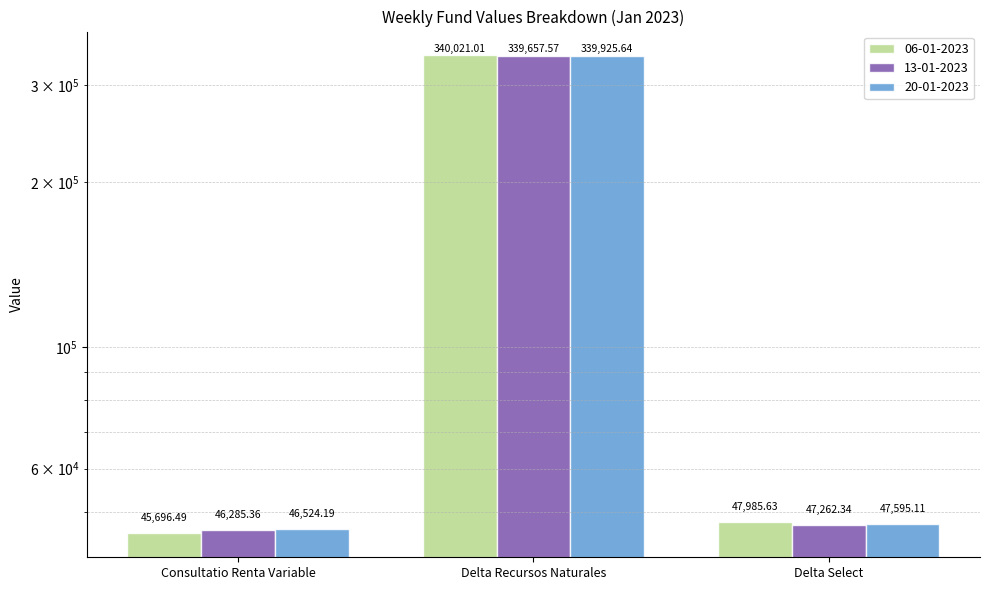

Between Consultatio Renta Variable and Delta Recursos Naturales, which series saw the biggest shift?

06-01-2023